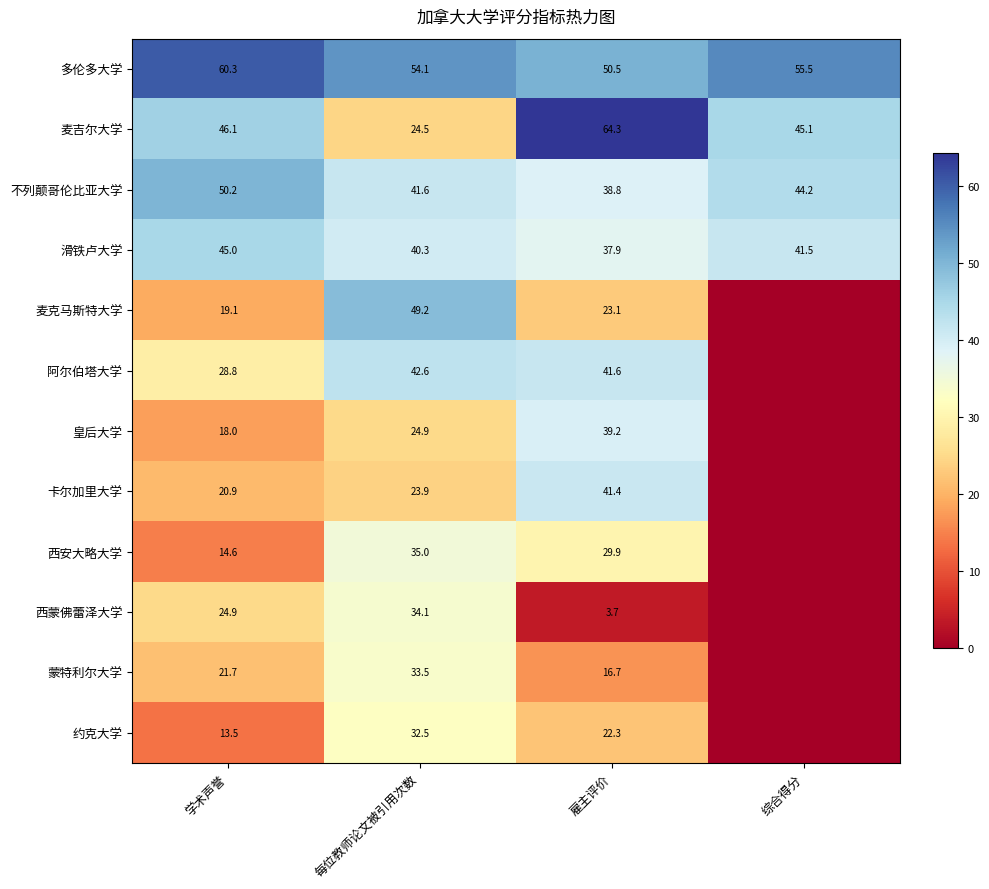

Which label corresponds to the largest value in the chart?

雇主评价